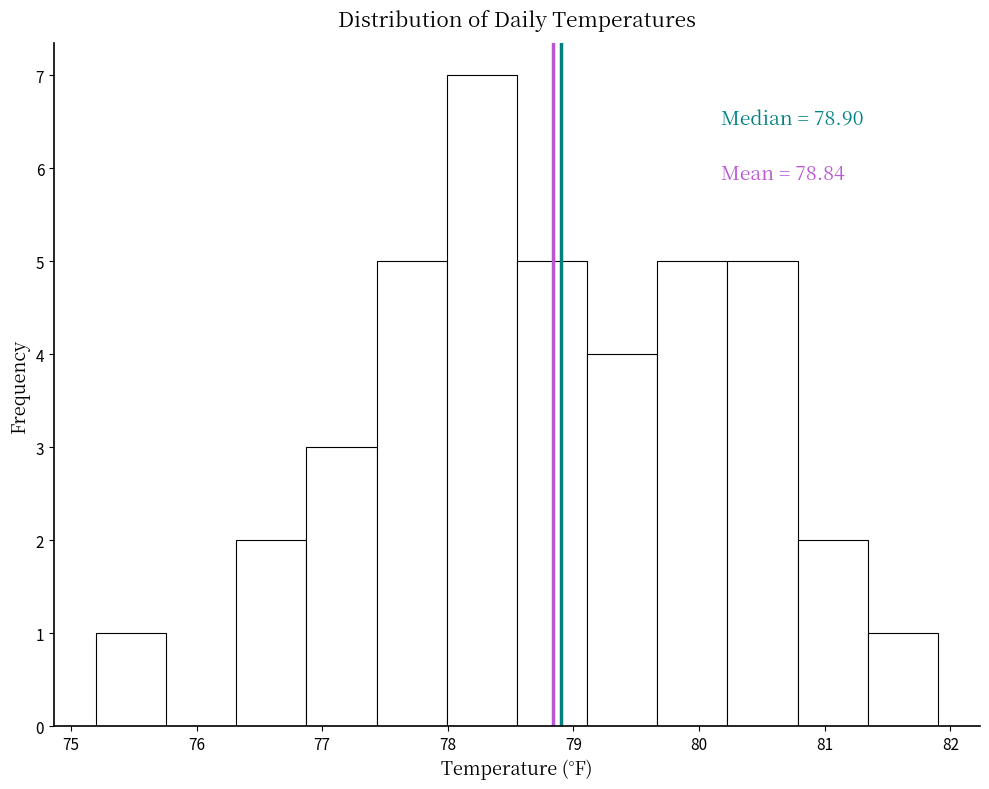

Which range on the x-axis has the tallest bar?

78.0 to 78.6